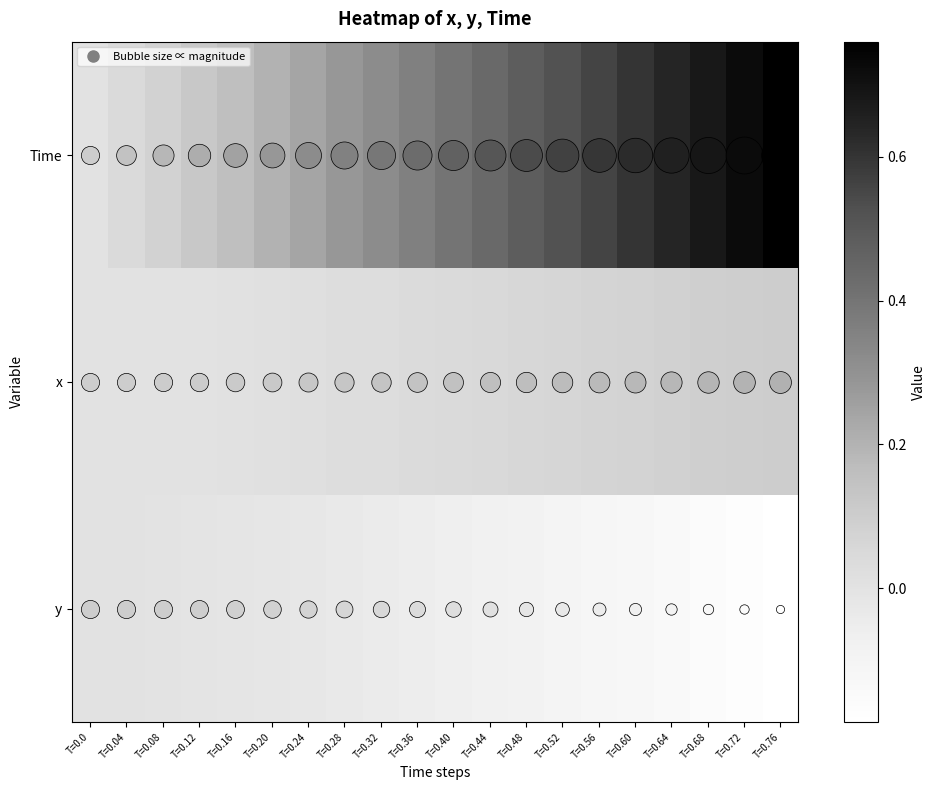

What is the minimum value shown in the chart?

-0.2